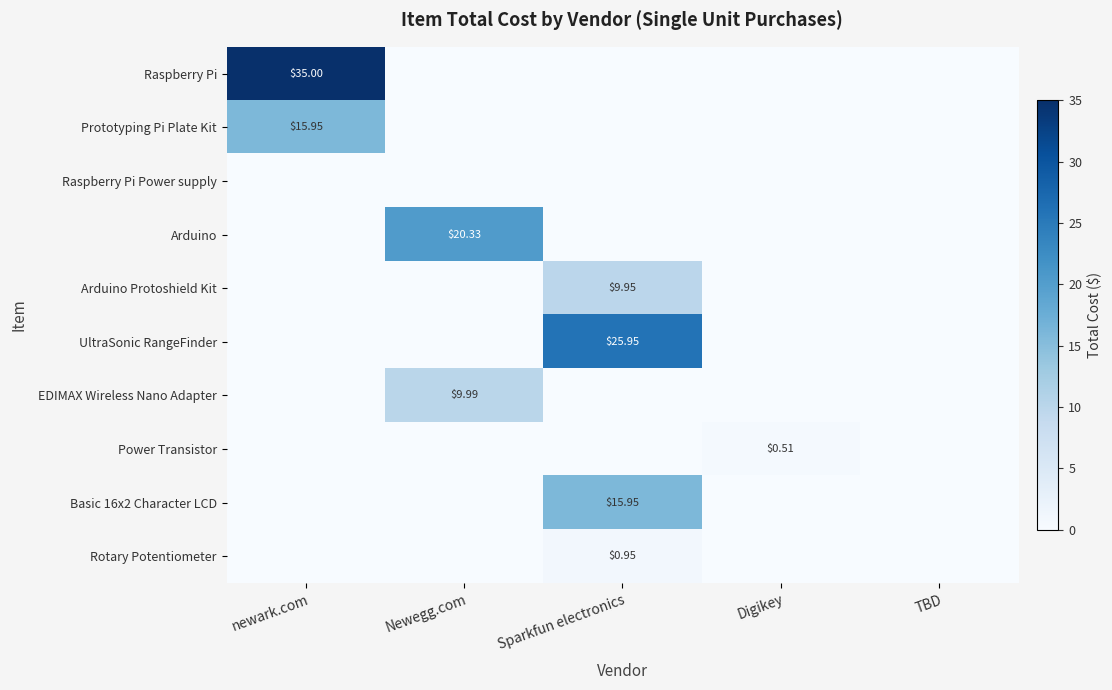

Count the number of categories in the chart.

5